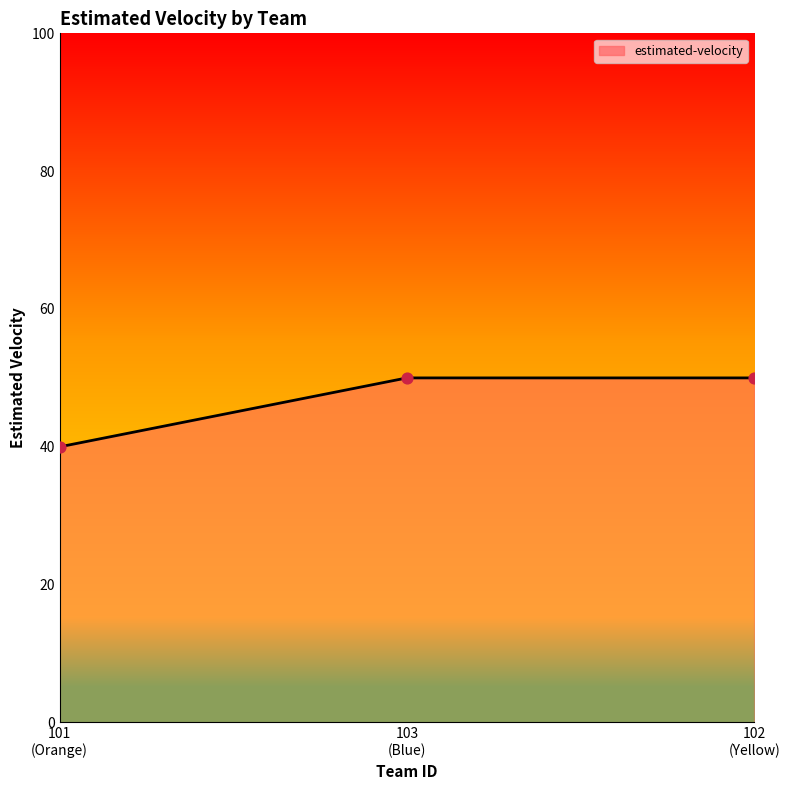

What is the difference between the maximum and minimum values?

10